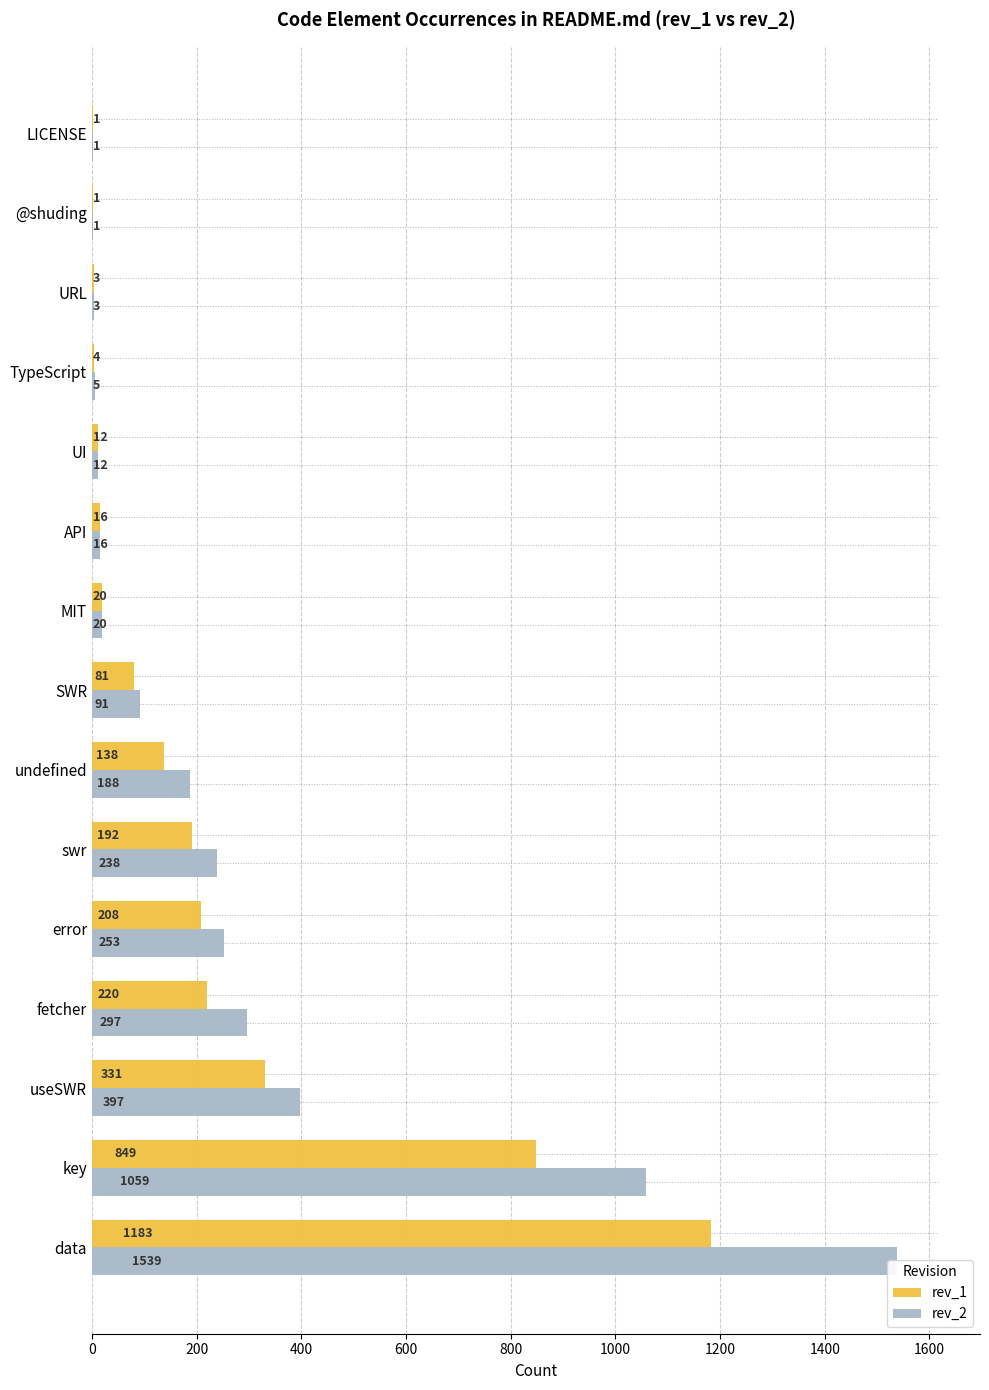

Is the value of rev_2 at URL greater than the value of rev_1 at useSWR?

No